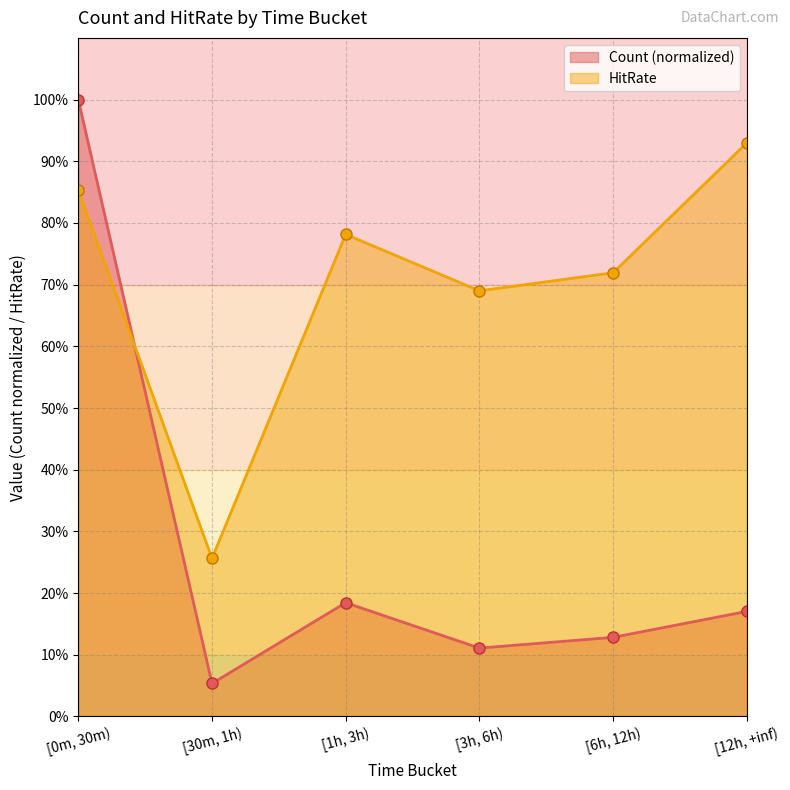

How many lines are shown in the chart?

2